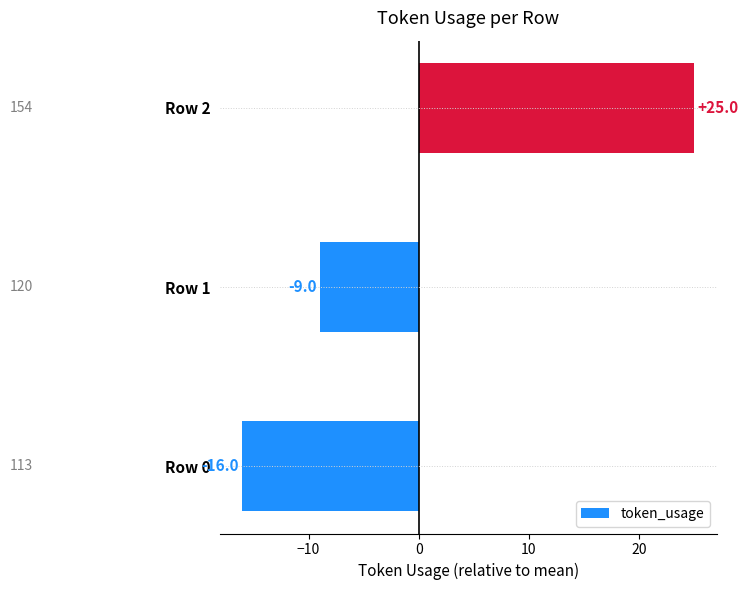

How many values are between -16 and 25?

3